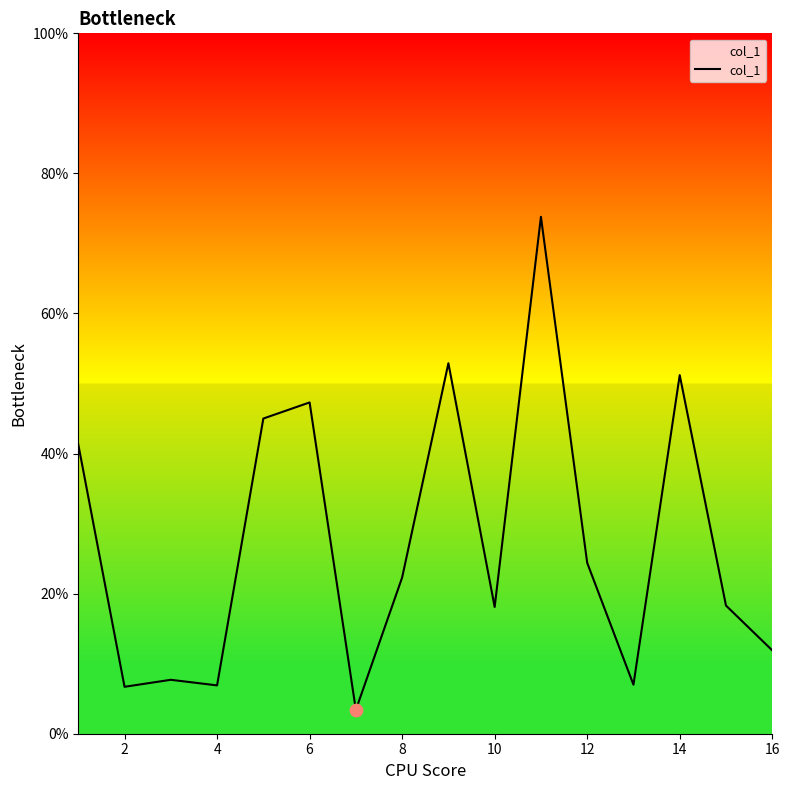

What is the difference between the maximum and minimum values?

70.4